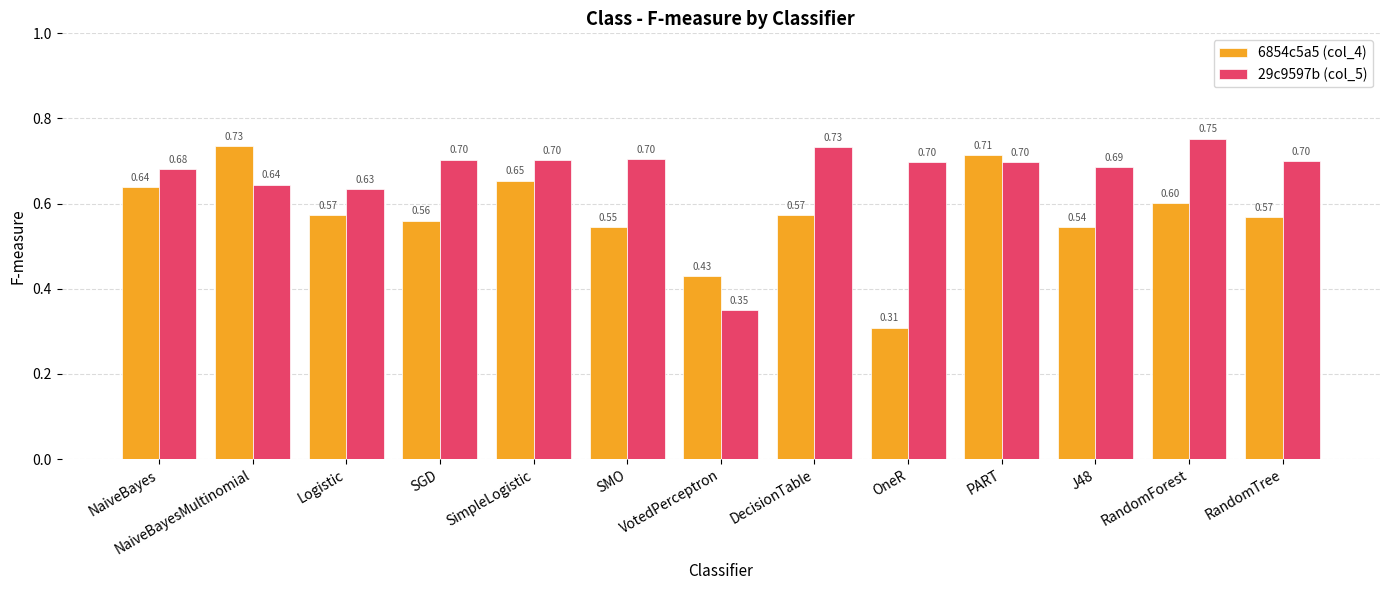

Rank the series by their average value, from highest to lowest.

29c9597b (col_5), 6854c5a5 (col_4)